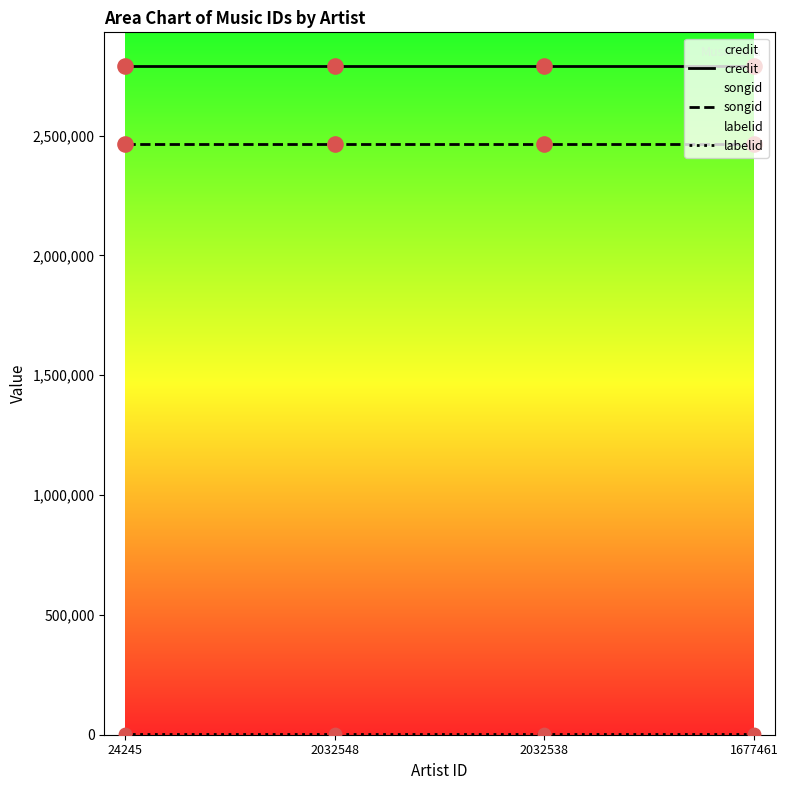

At how many categories does at least one series exceed 470565?

4